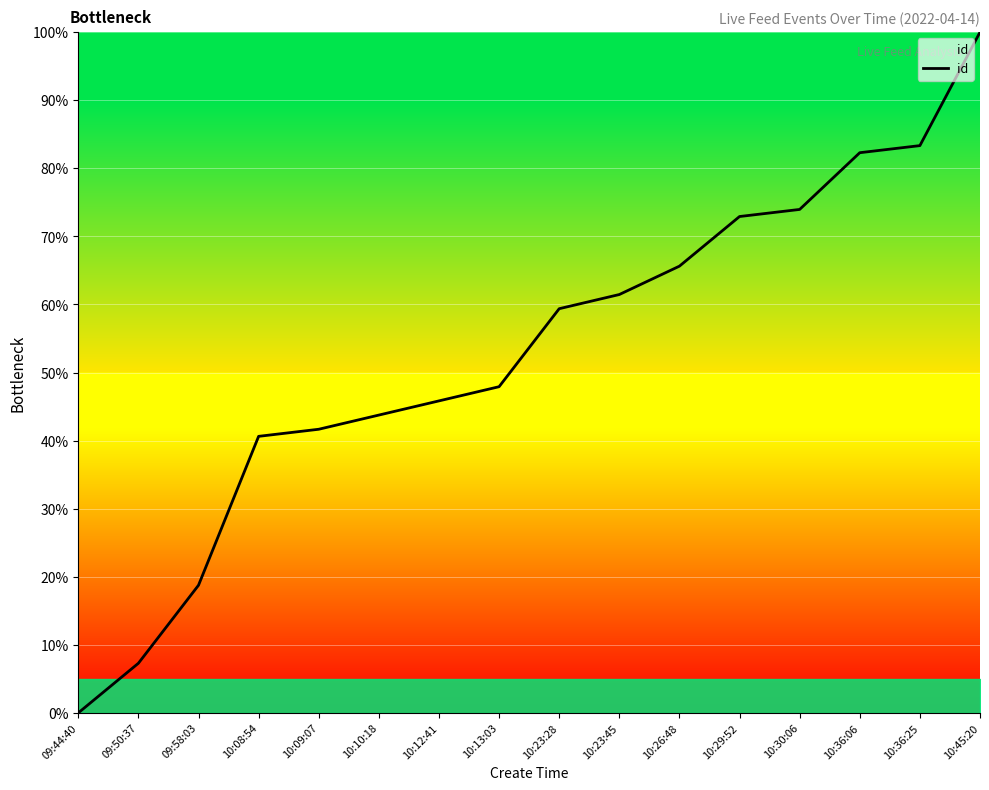

The chart shows a value of 68.7 at 10:09:07. True or false?

False